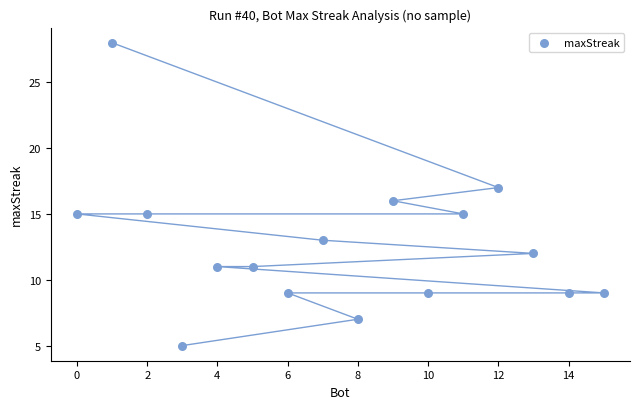

What is the range of Y values (max minus min)?

23